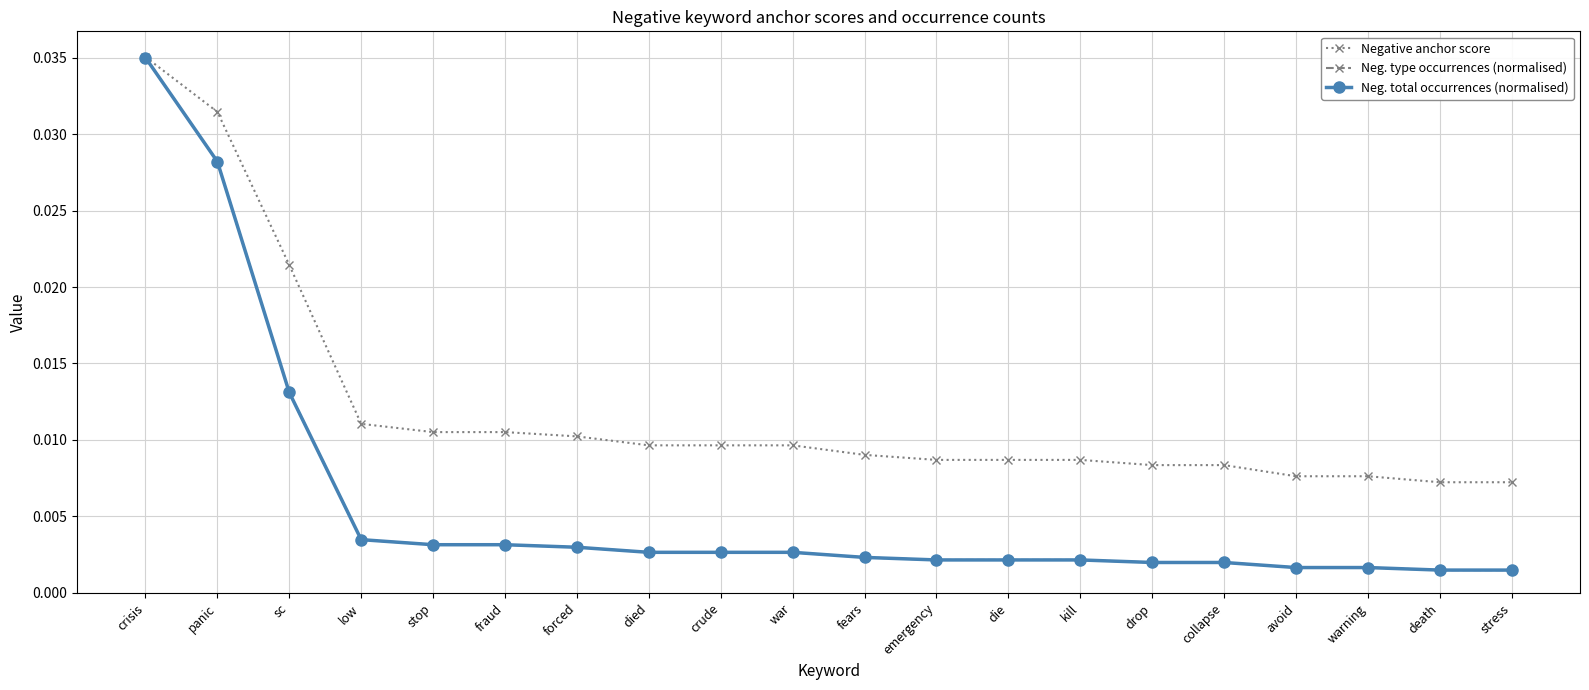

How many lines are shown in the chart?

3